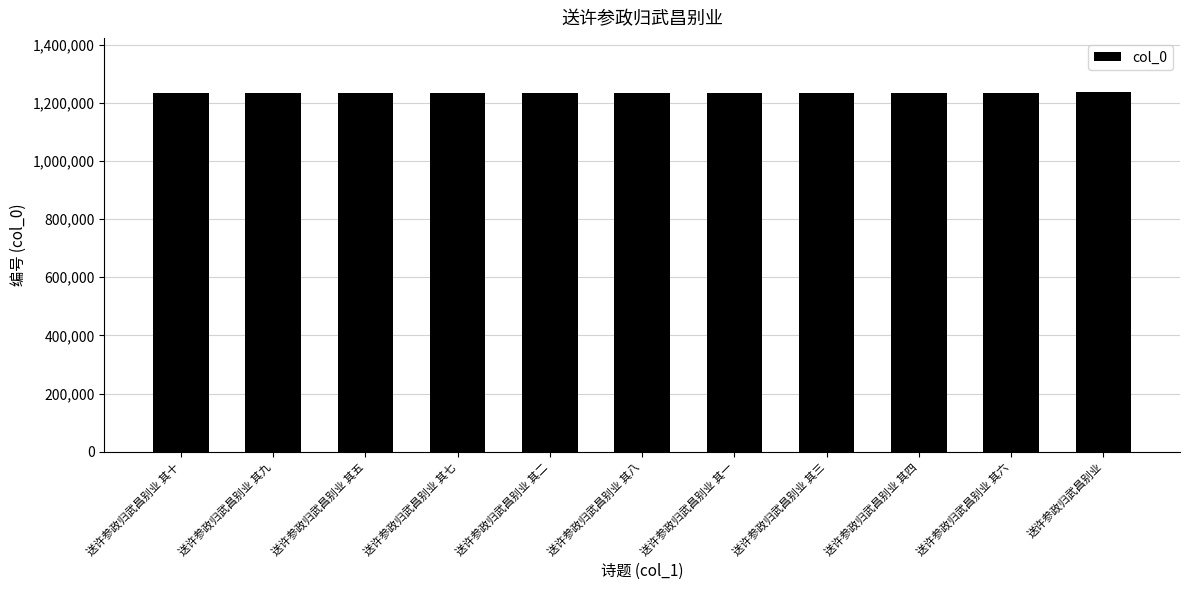

How many data points are less than 1233638?

5